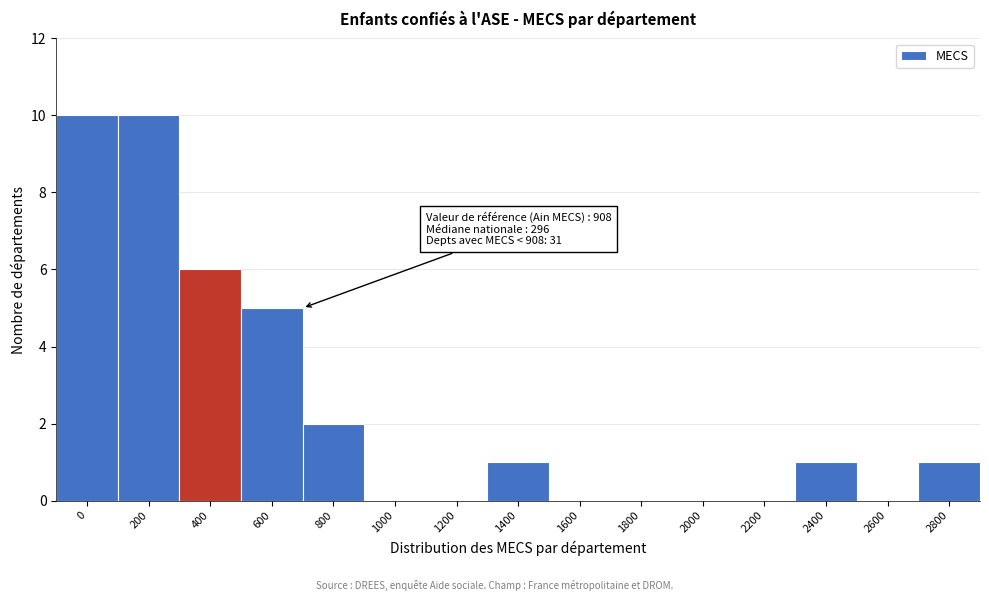

Reading left to right, what are all the values shown in this chart?

0=10	200=10	400=6	600=5	800=2	1000=0	1200=0	1400=1	1600=0	1800=0	2000=0	2200=0	2400=1	2600=0	2800=1